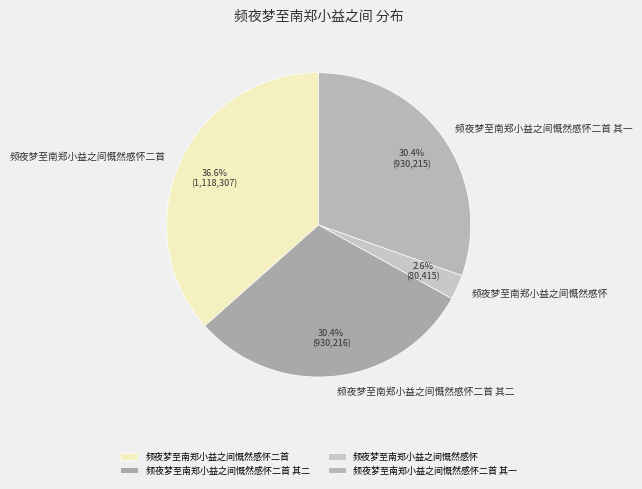

What is the ratio of the value at 频夜梦至南郑小益之间慨然感怀二首 其二 to the value at 频夜梦至南郑小益之间慨然感怀二首?

0.8